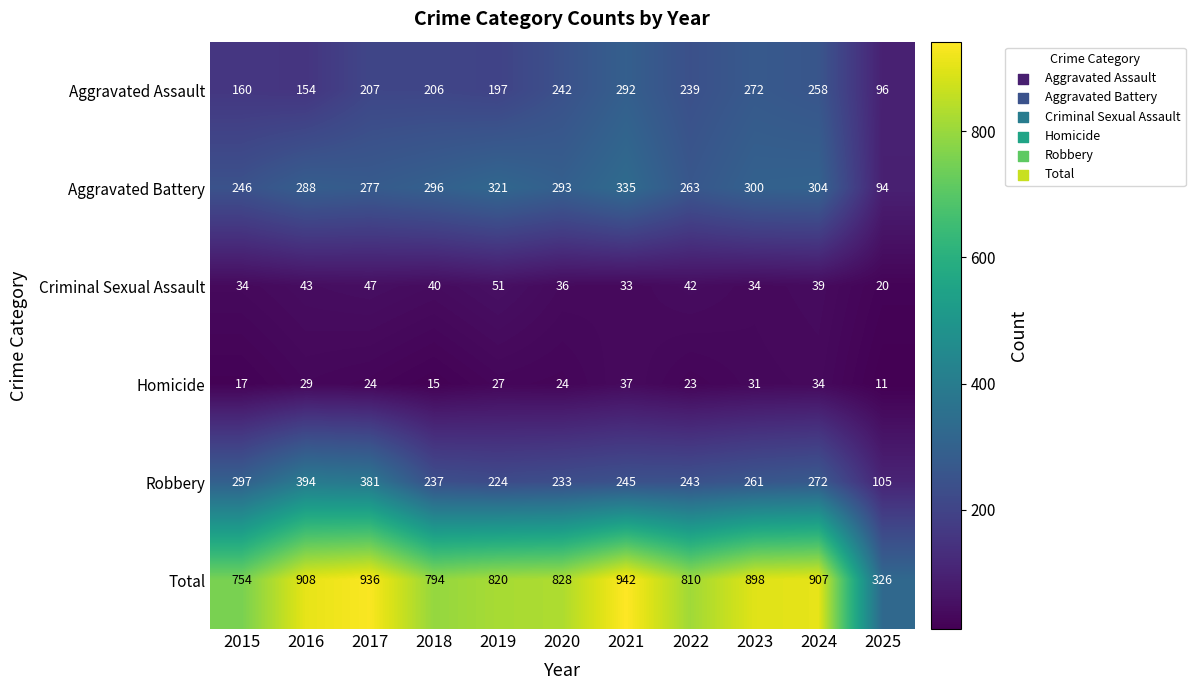

Count the number of data series in this chart.

6